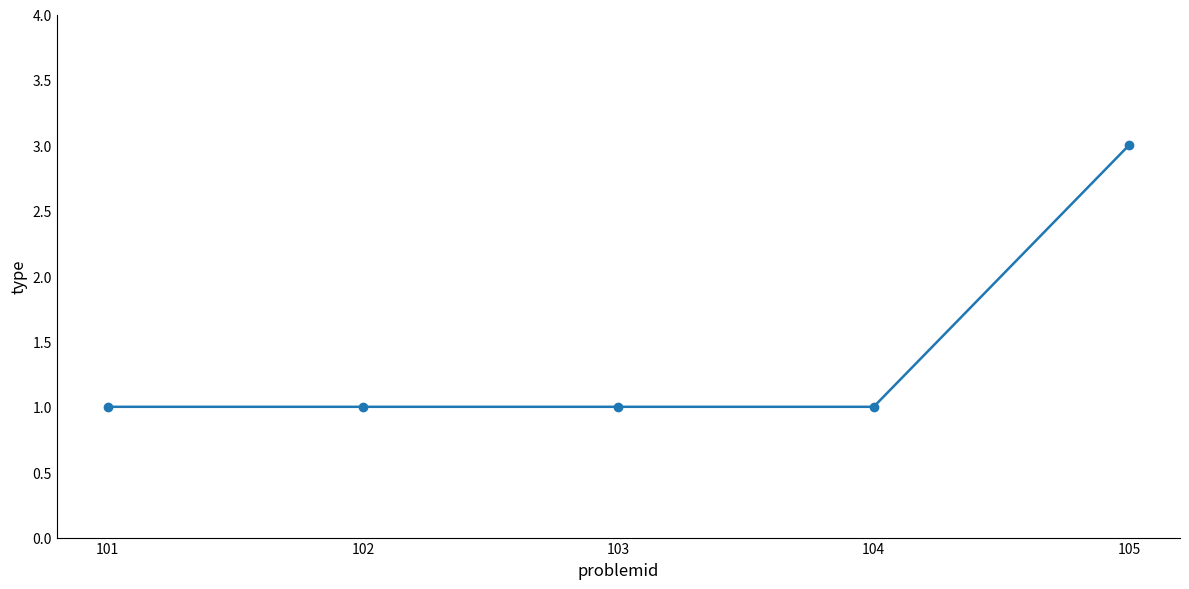

What is the average value?

1